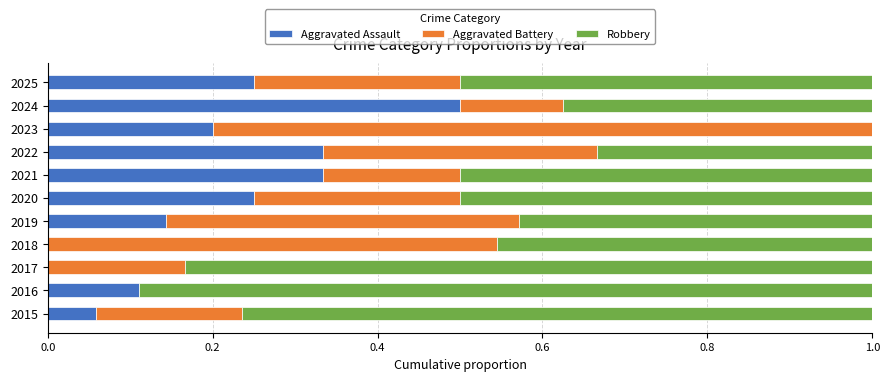

Which category has the highest value in the Aggravated Assault series?

2024